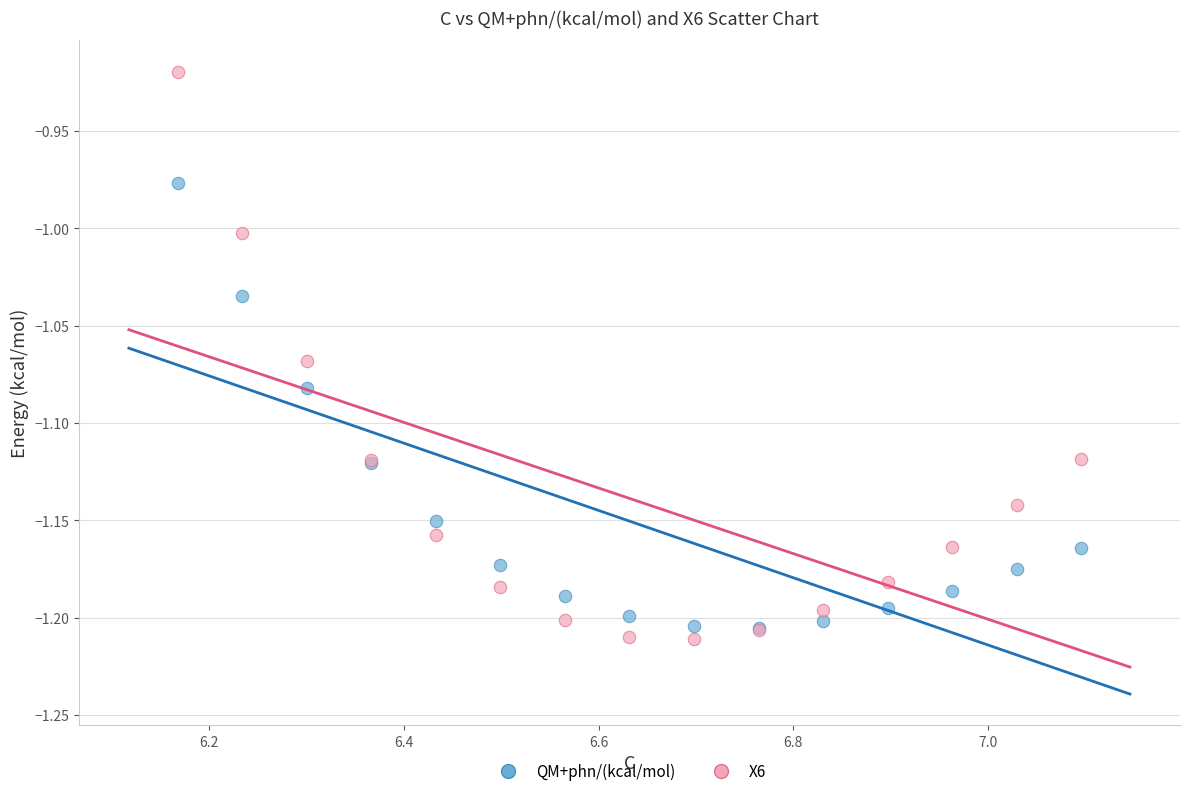

What are all the series names shown in the legend?

QM+phn/(kcal/mol), X6